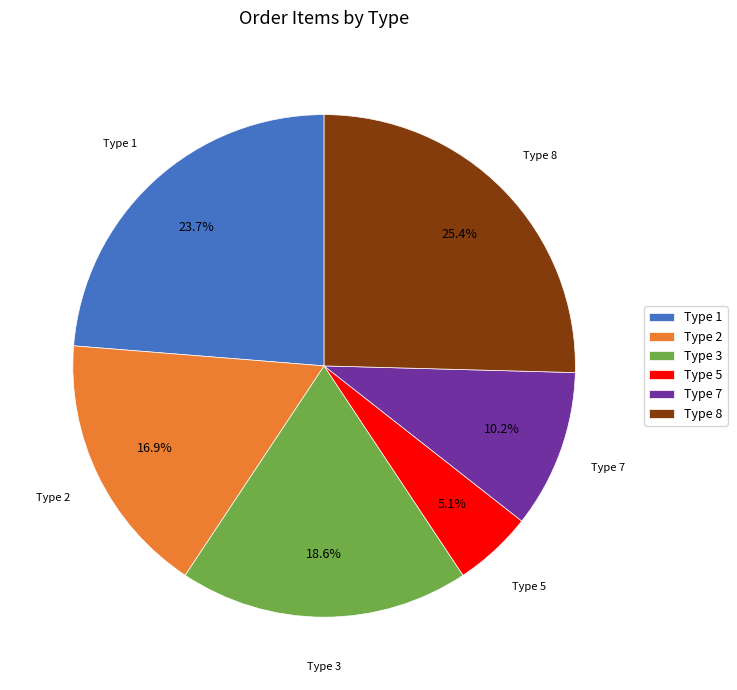

How much of the chart is everything except Type 2?

83.1%